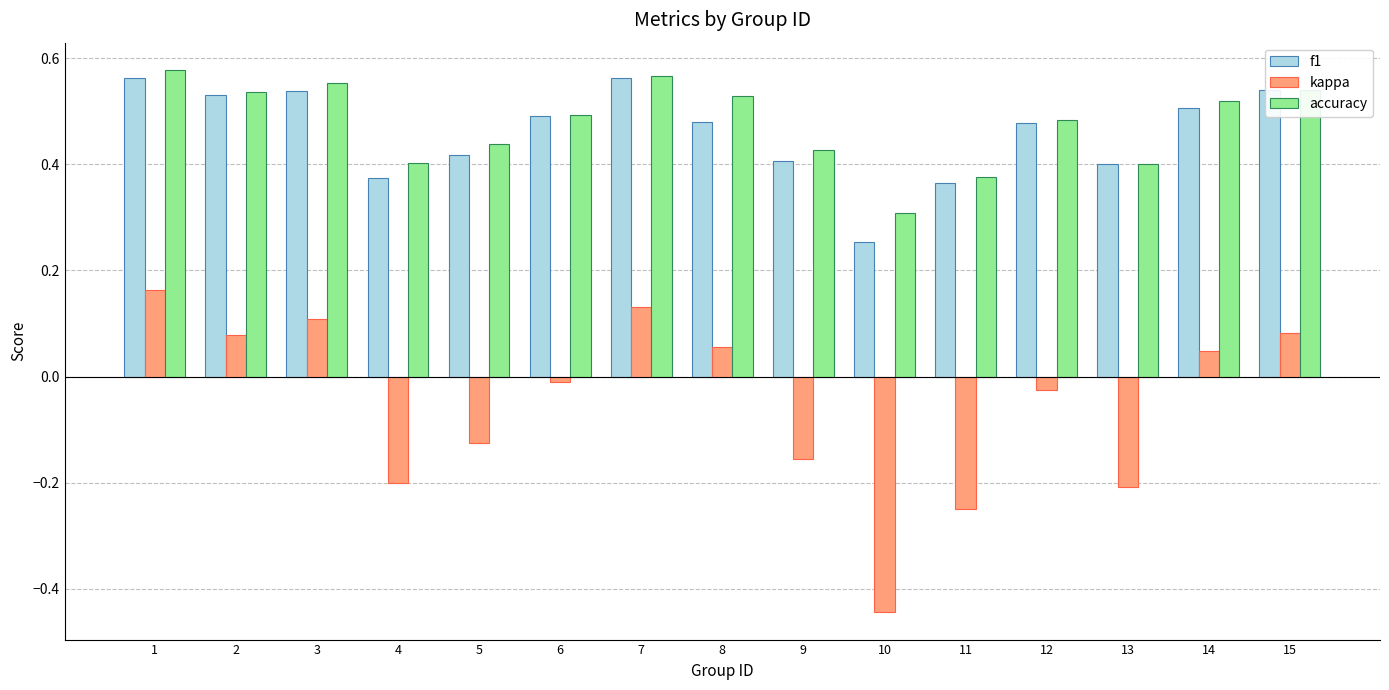

Which category has the lowest value in the kappa series?

10